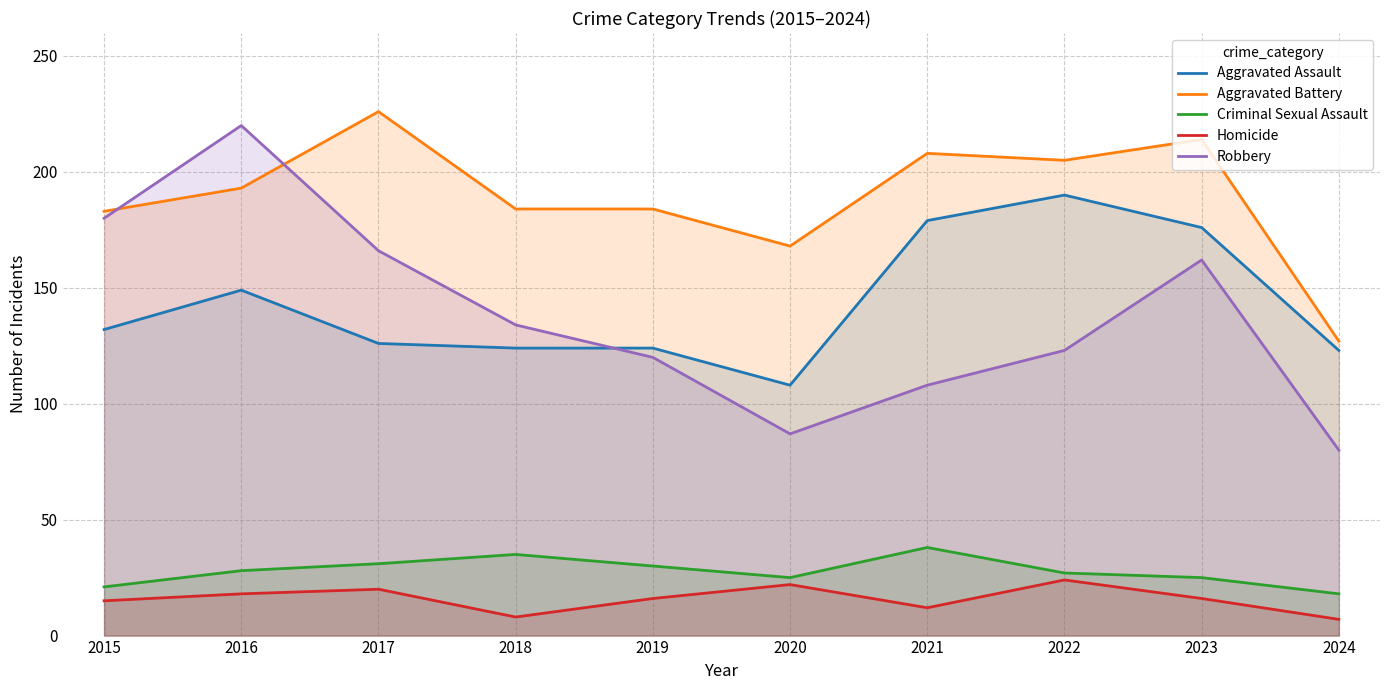

At how many categories does at least one series exceed 168?

8